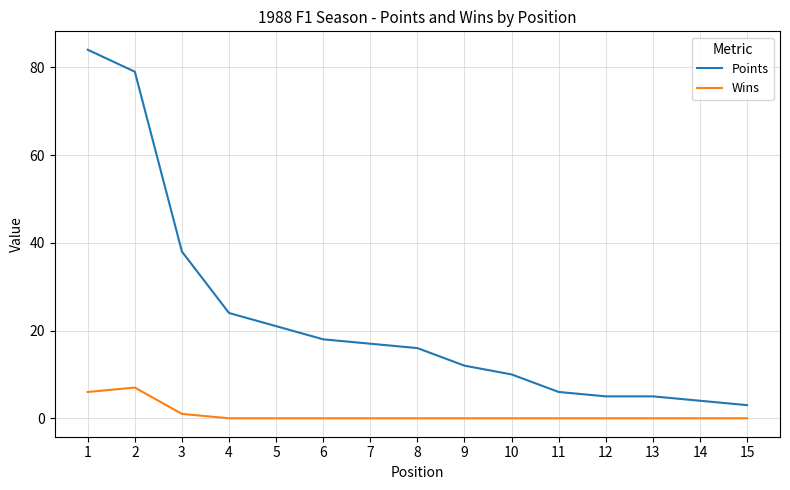

The value of Points at 11 is 11. True or false?

False